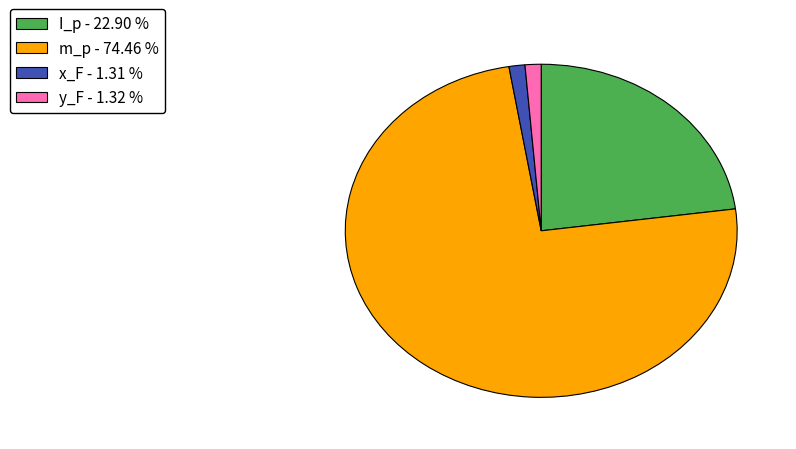

Which slice is the largest?

m_p